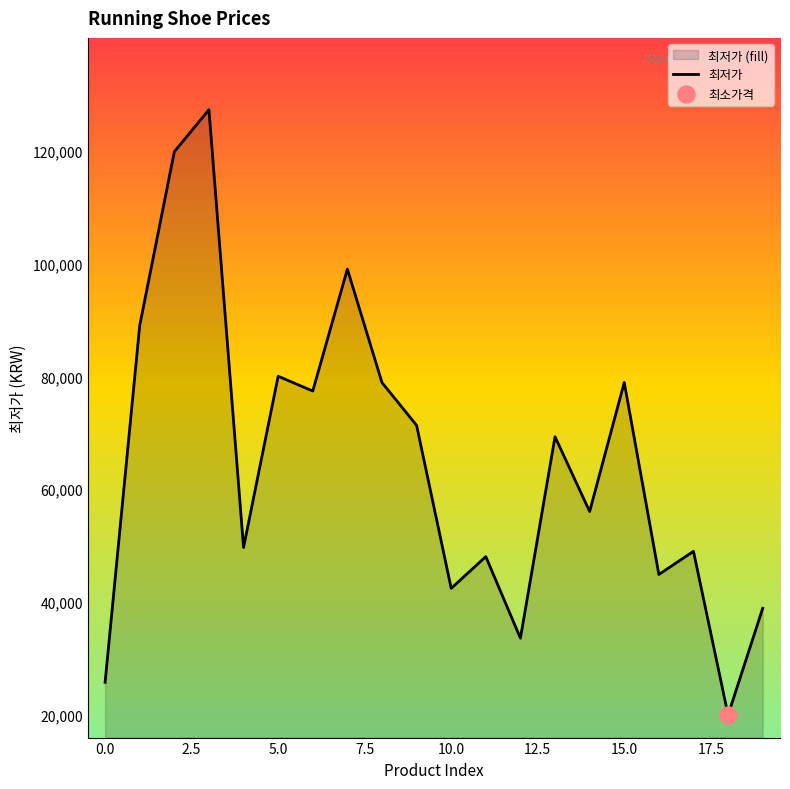

What is the change in value from 11 to 18?

-28060